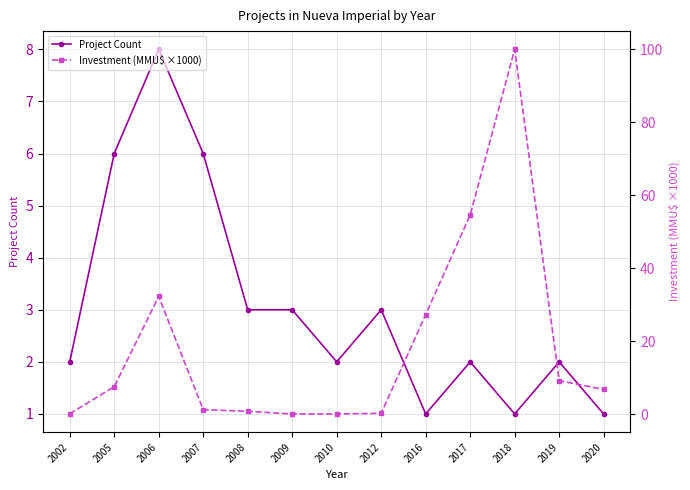

What is the difference between the maximum and minimum values in the Investment (MMU$ ×1000) series?

99.9